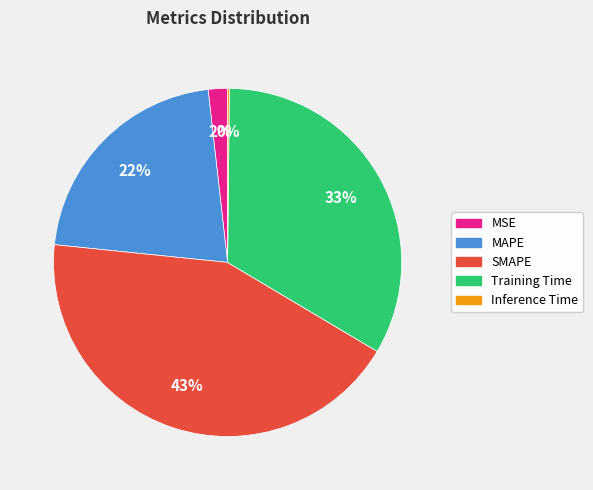

Which category has the biggest portion of the pie?

SMAPE